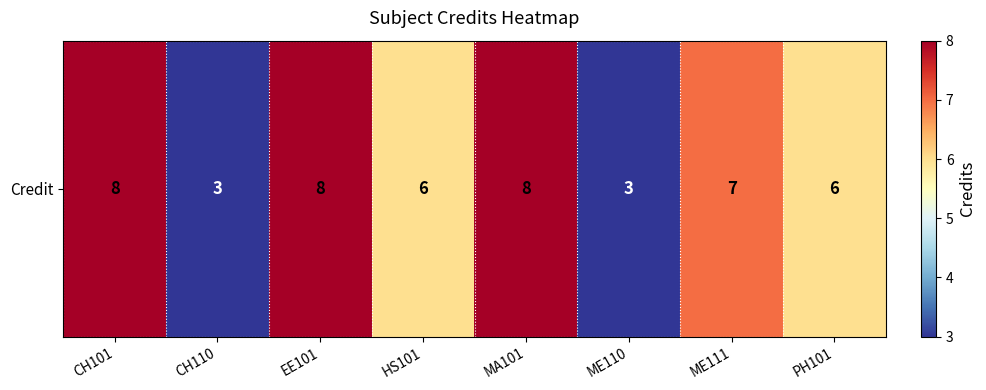

What is the ratio of the value at CH101 to the value at PH101?

1.3